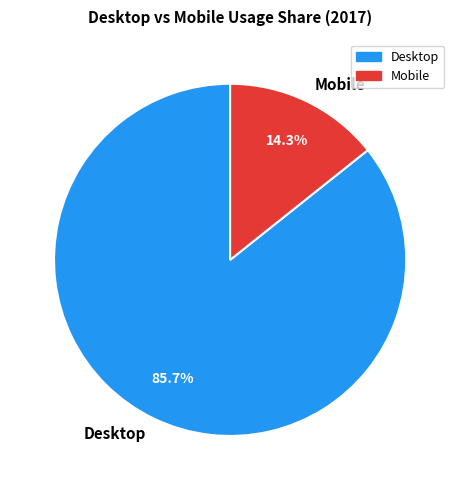

Count the number of slices in the pie.

2